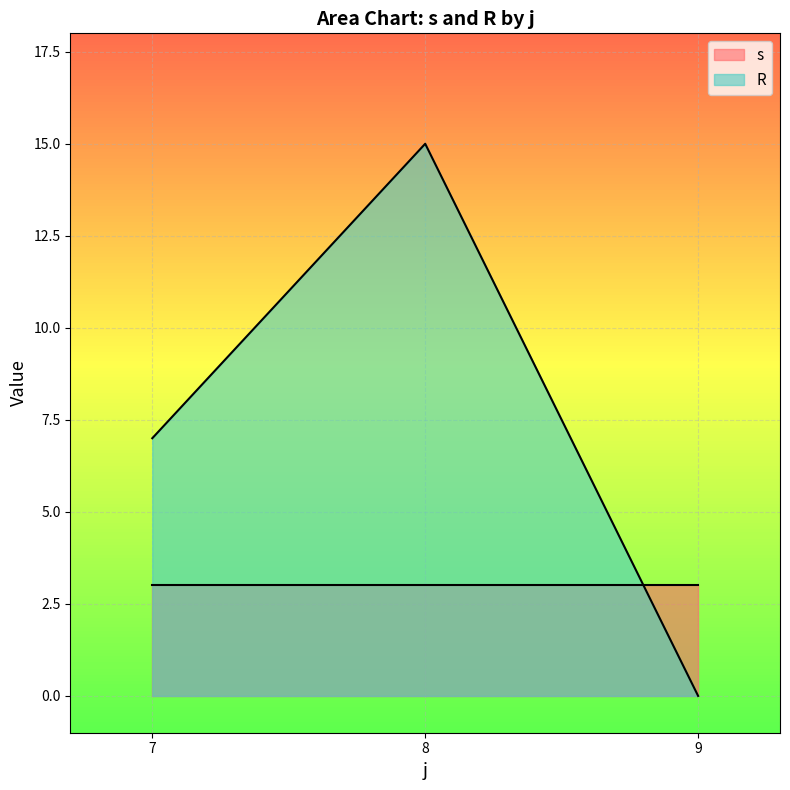

Which series changed the most between 7 and 9?

R